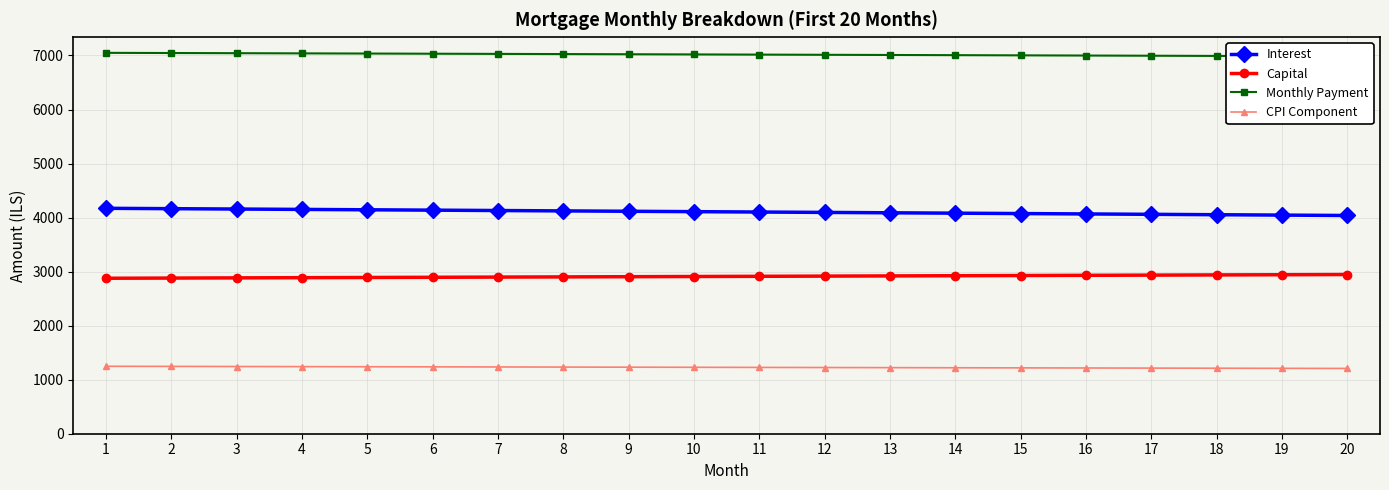

What is the value of the Capital point at the 20th from the left?

2946.3